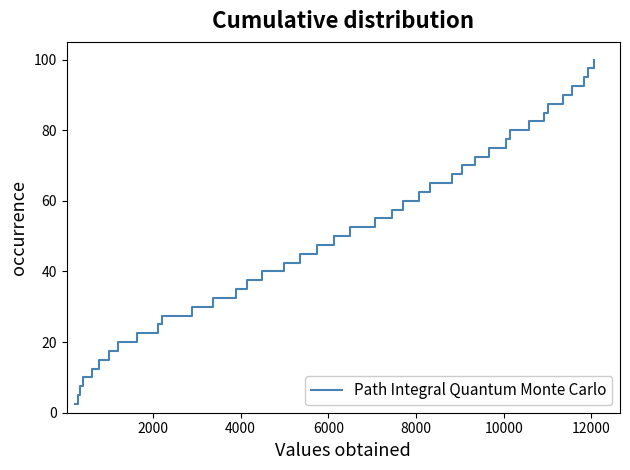

What is the difference between the maximum and minimum values?

97.5